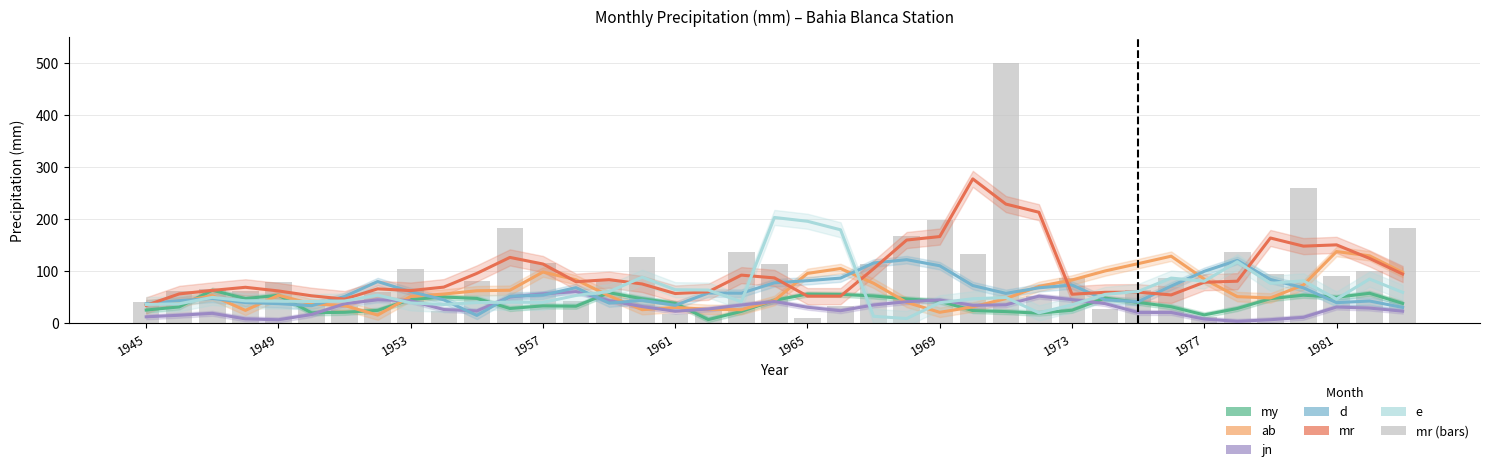

What is the spread (max minus min) of values at 10?

80.7